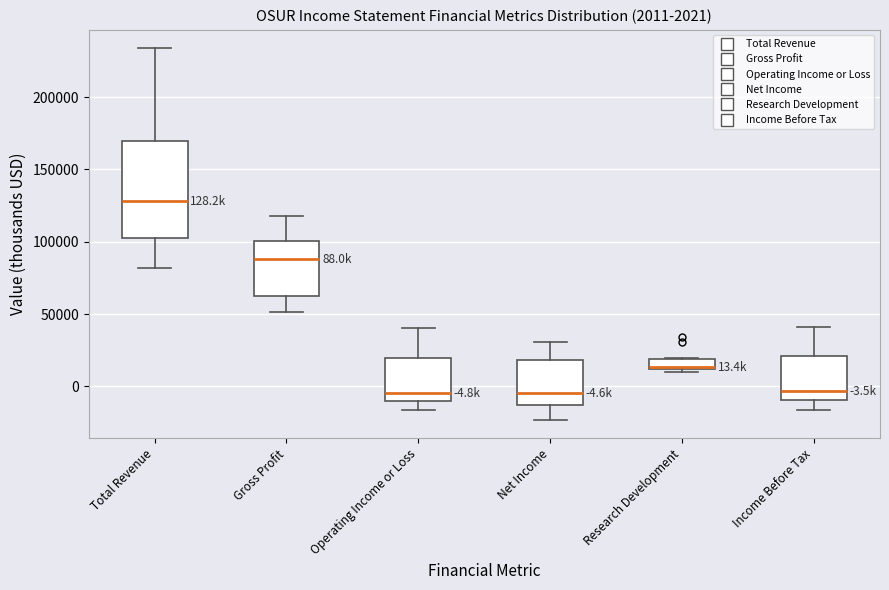

Comparing the boxes themselves (not the whiskers), which one is the tallest?

Total Revenue